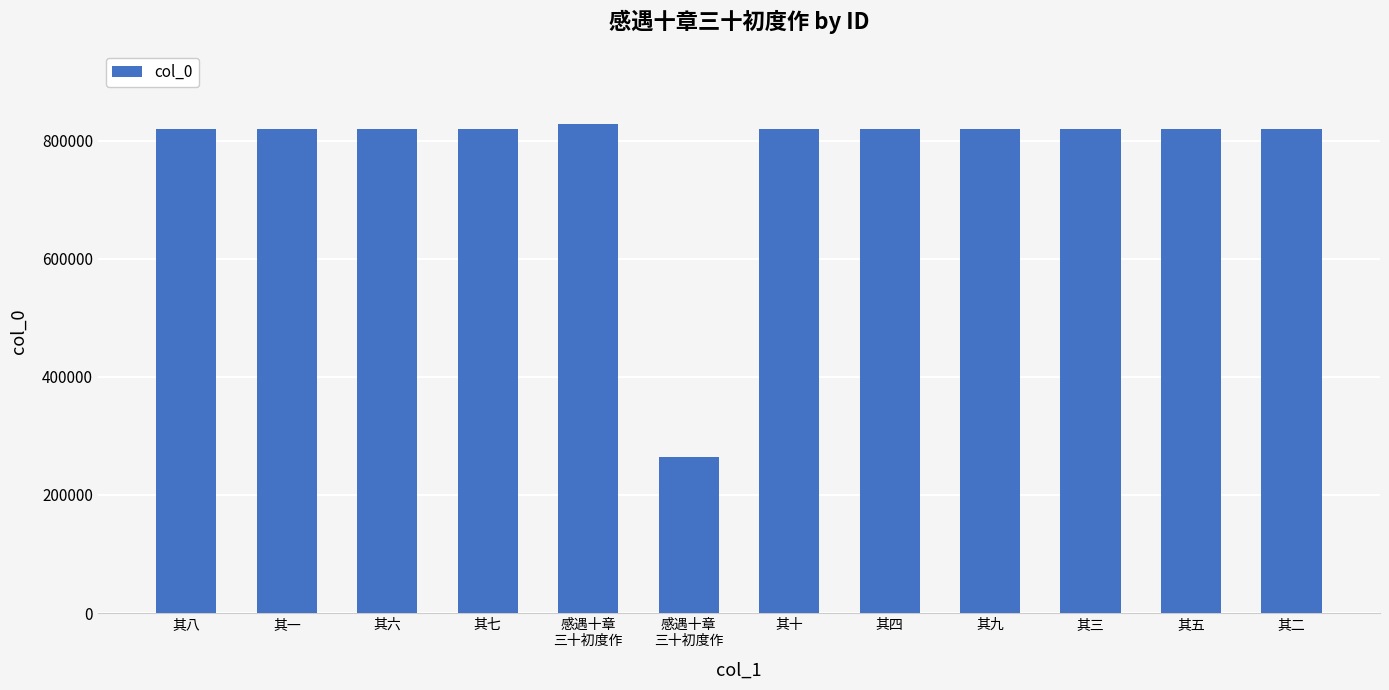

List the labels in order of value, smallest first.

感遇十章
三十初度作, 其一, 其二, 其三, 其四, 其五, 其六, 其七, 其八, 其九, 其十, 感遇十章
三十初度作